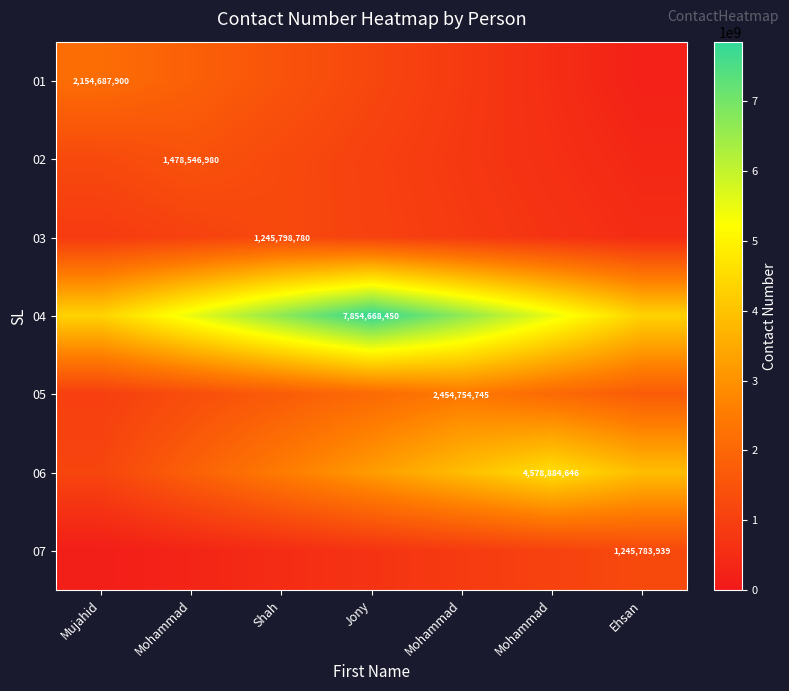

What is the difference between the 07 values at Ehsan and Mohammad?

373735181.7